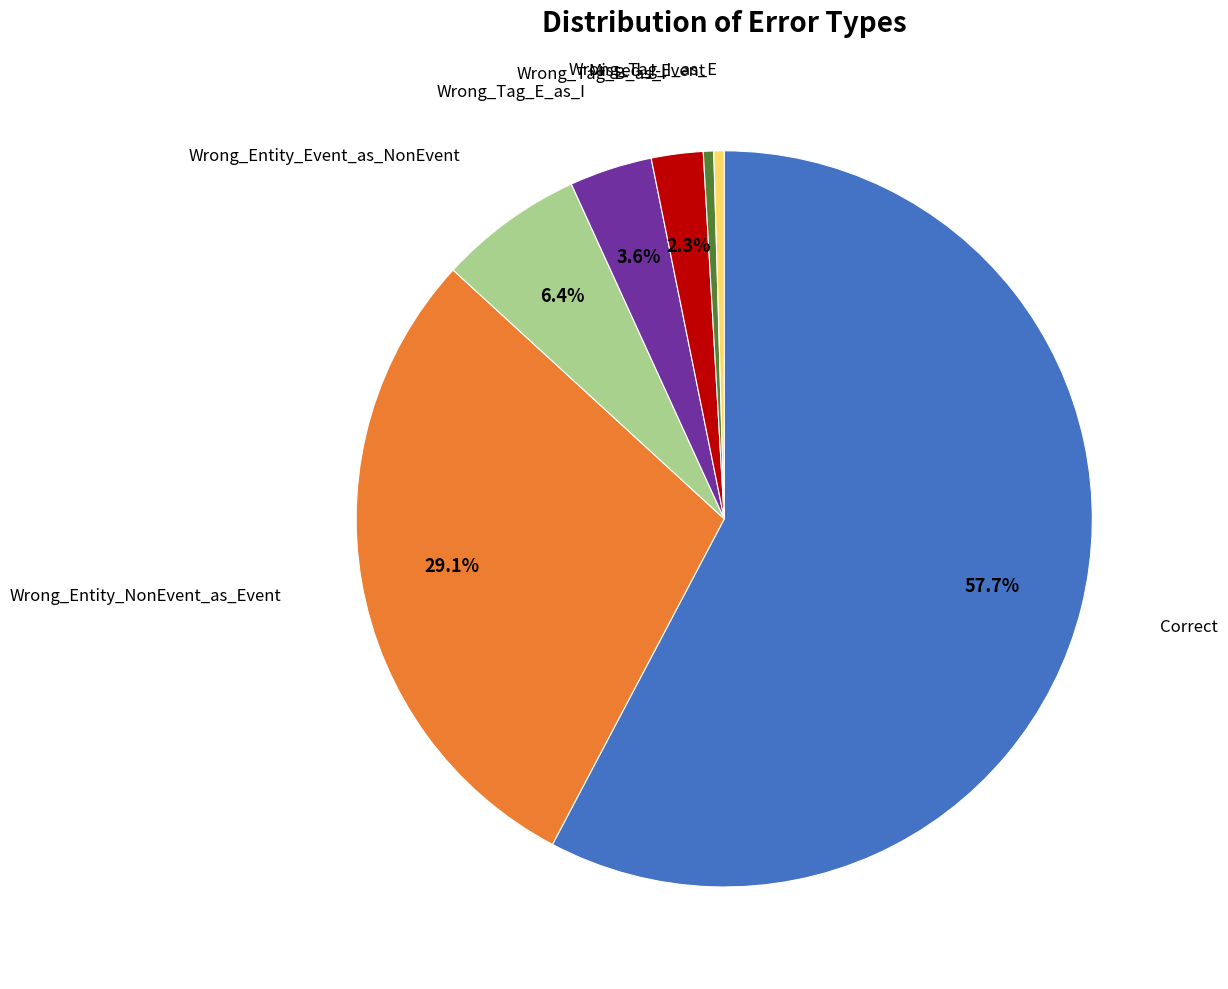

How many slices are in this pie chart?

7